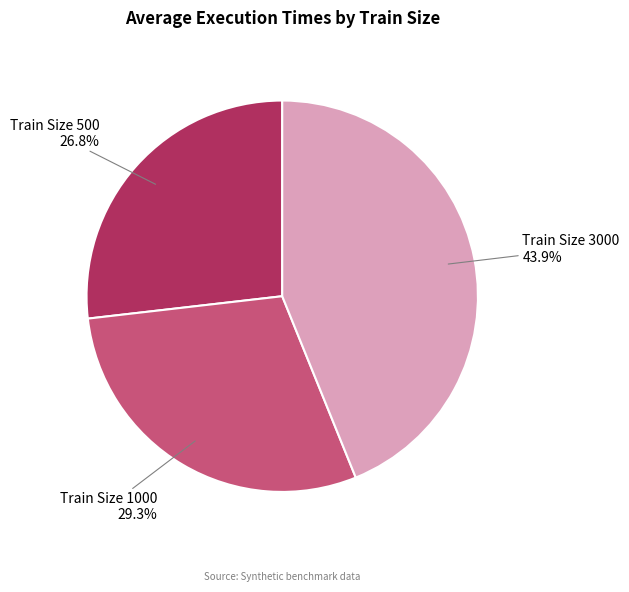

Is the sum of Train Size 1000 and Train Size 500 greater than half?

Yes